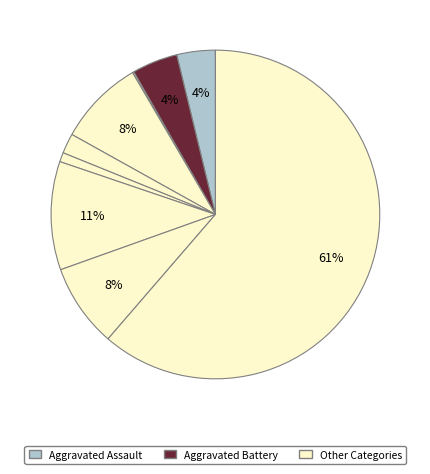

Is there any slice that represents more than half of the pie?

Yes